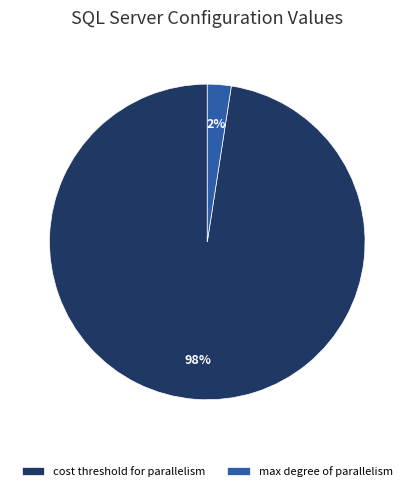

Count the number of slices in the pie.

2